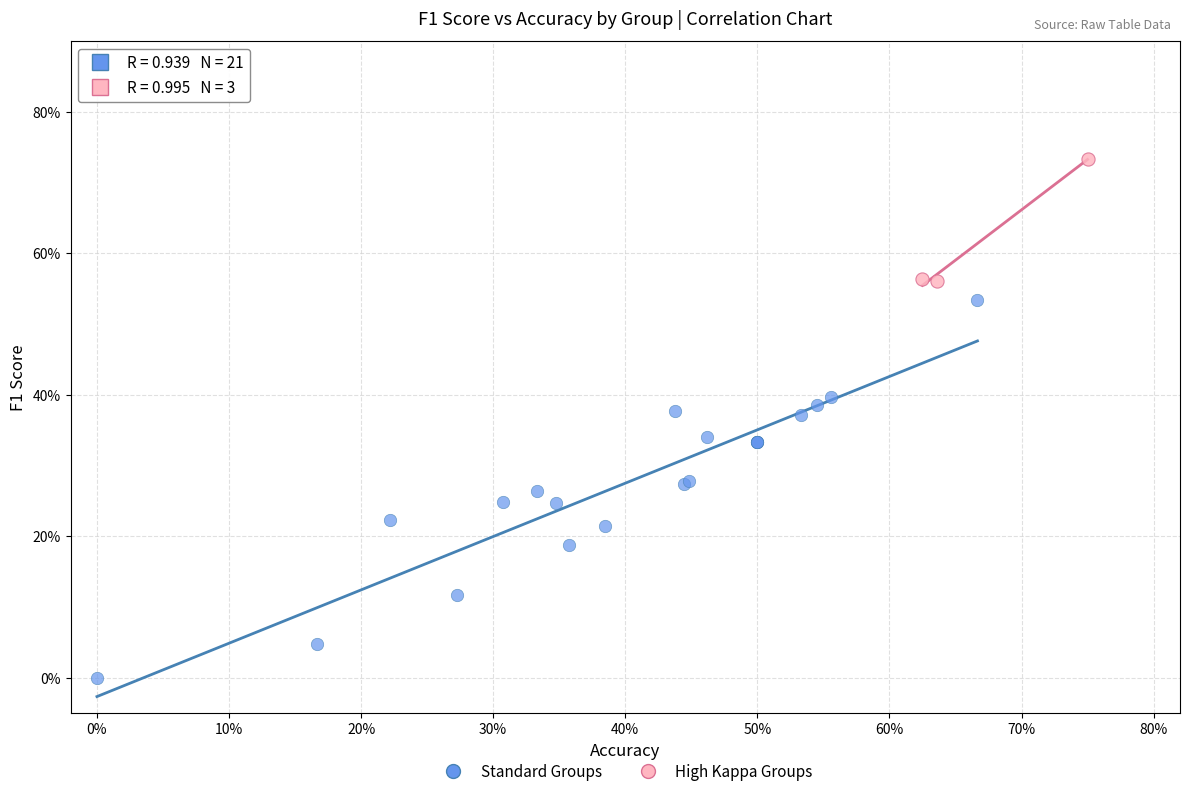

What are all the series names shown in the legend?

Standard Groups, High Kappa Groups